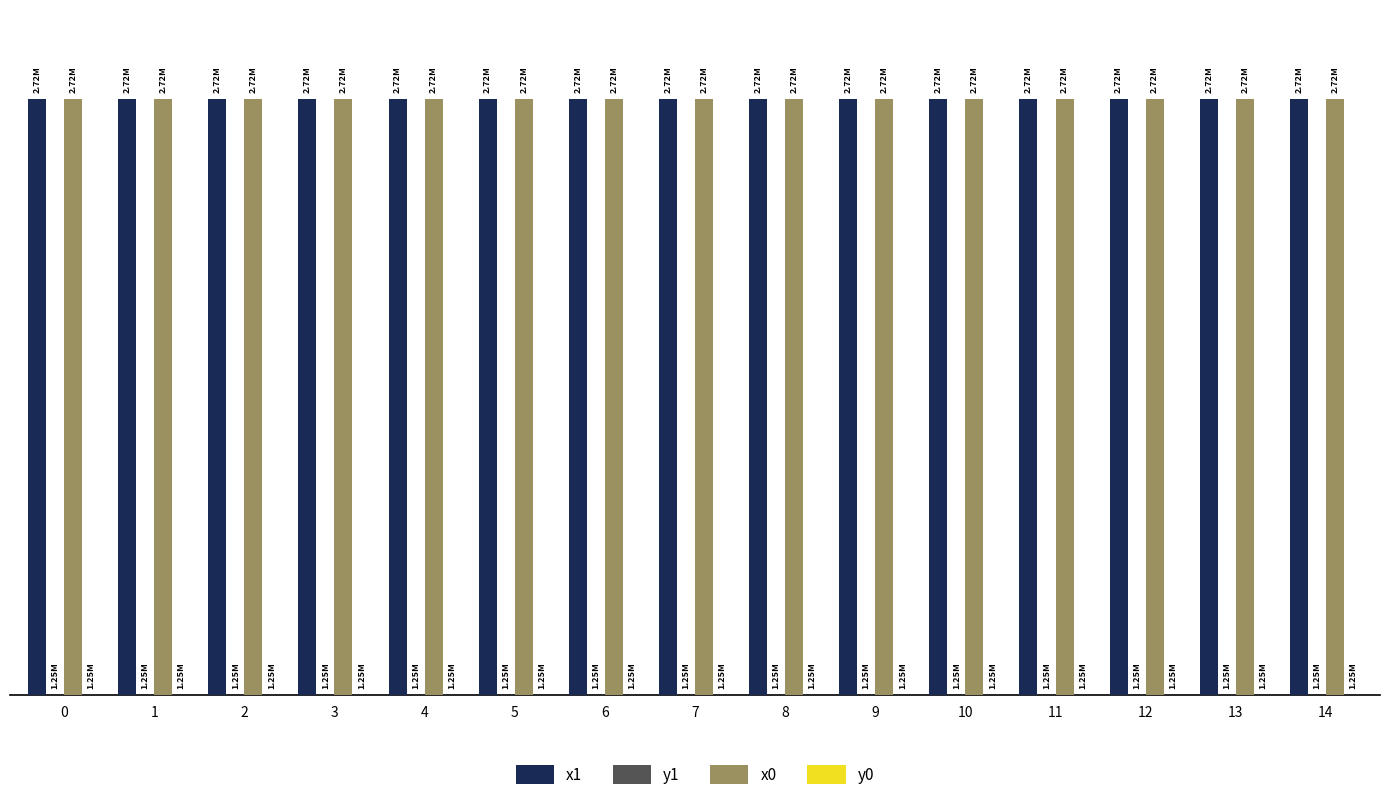

Are the bars grouped side by side (vs. stacked)?

Yes